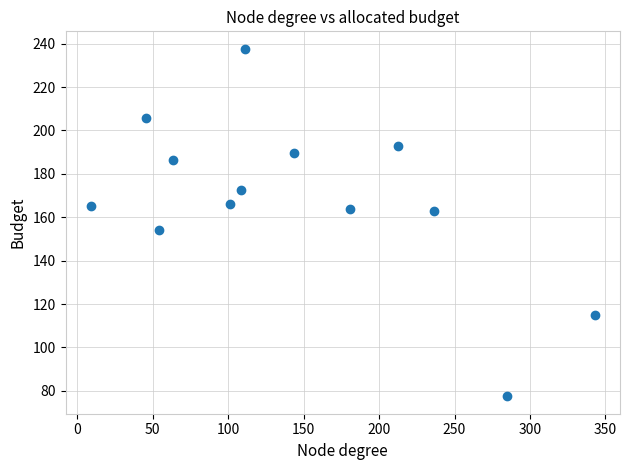

What is the range of X values (max minus min)?

333.9